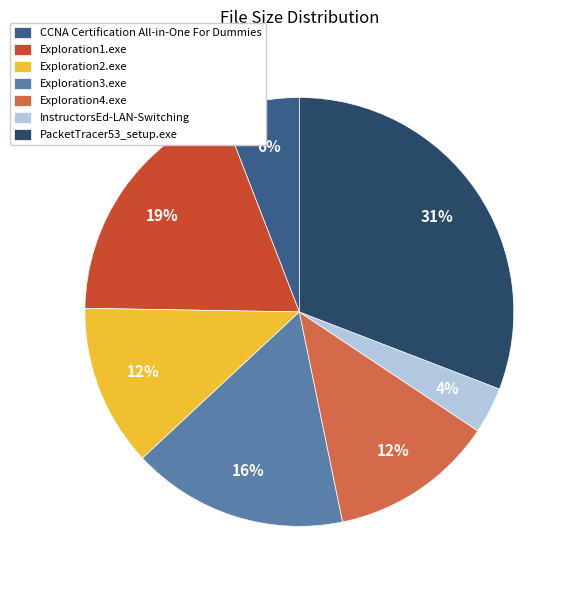

How many slices are in this pie chart?

7